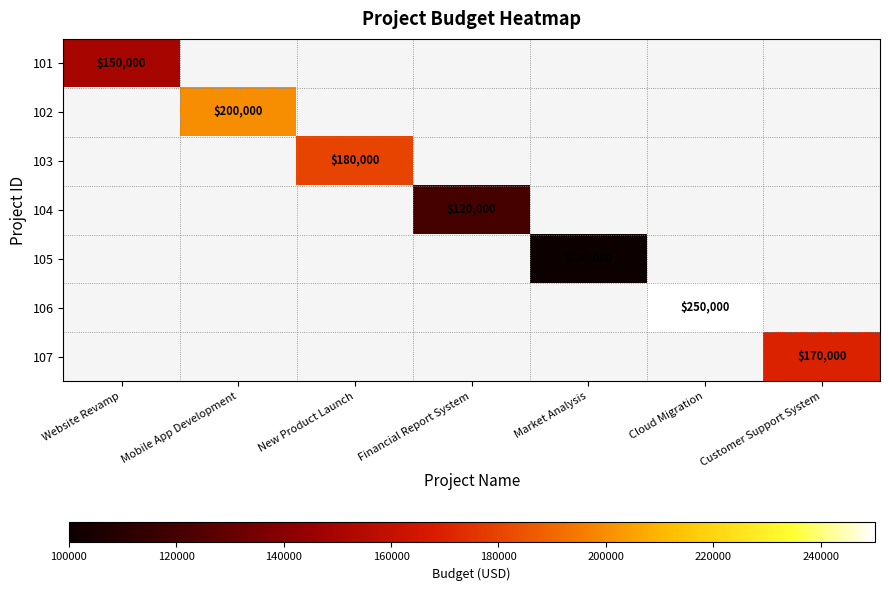

The value of 105 at Market Analysis is 100000. True or false?

True